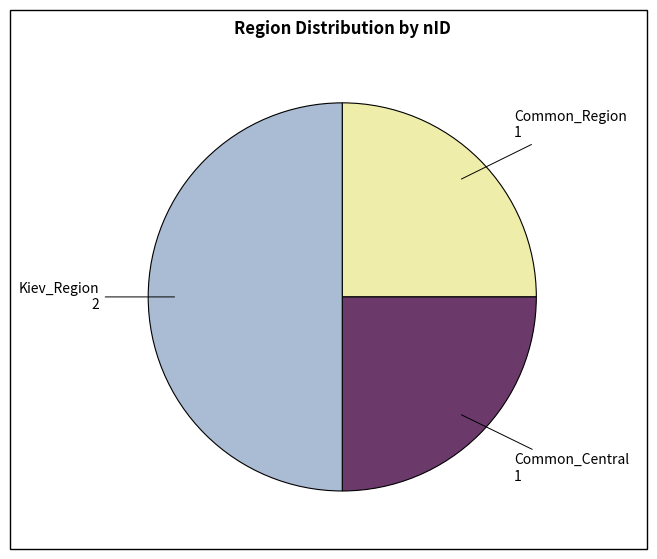

Which category has the biggest portion of the pie?

Kiev_Region